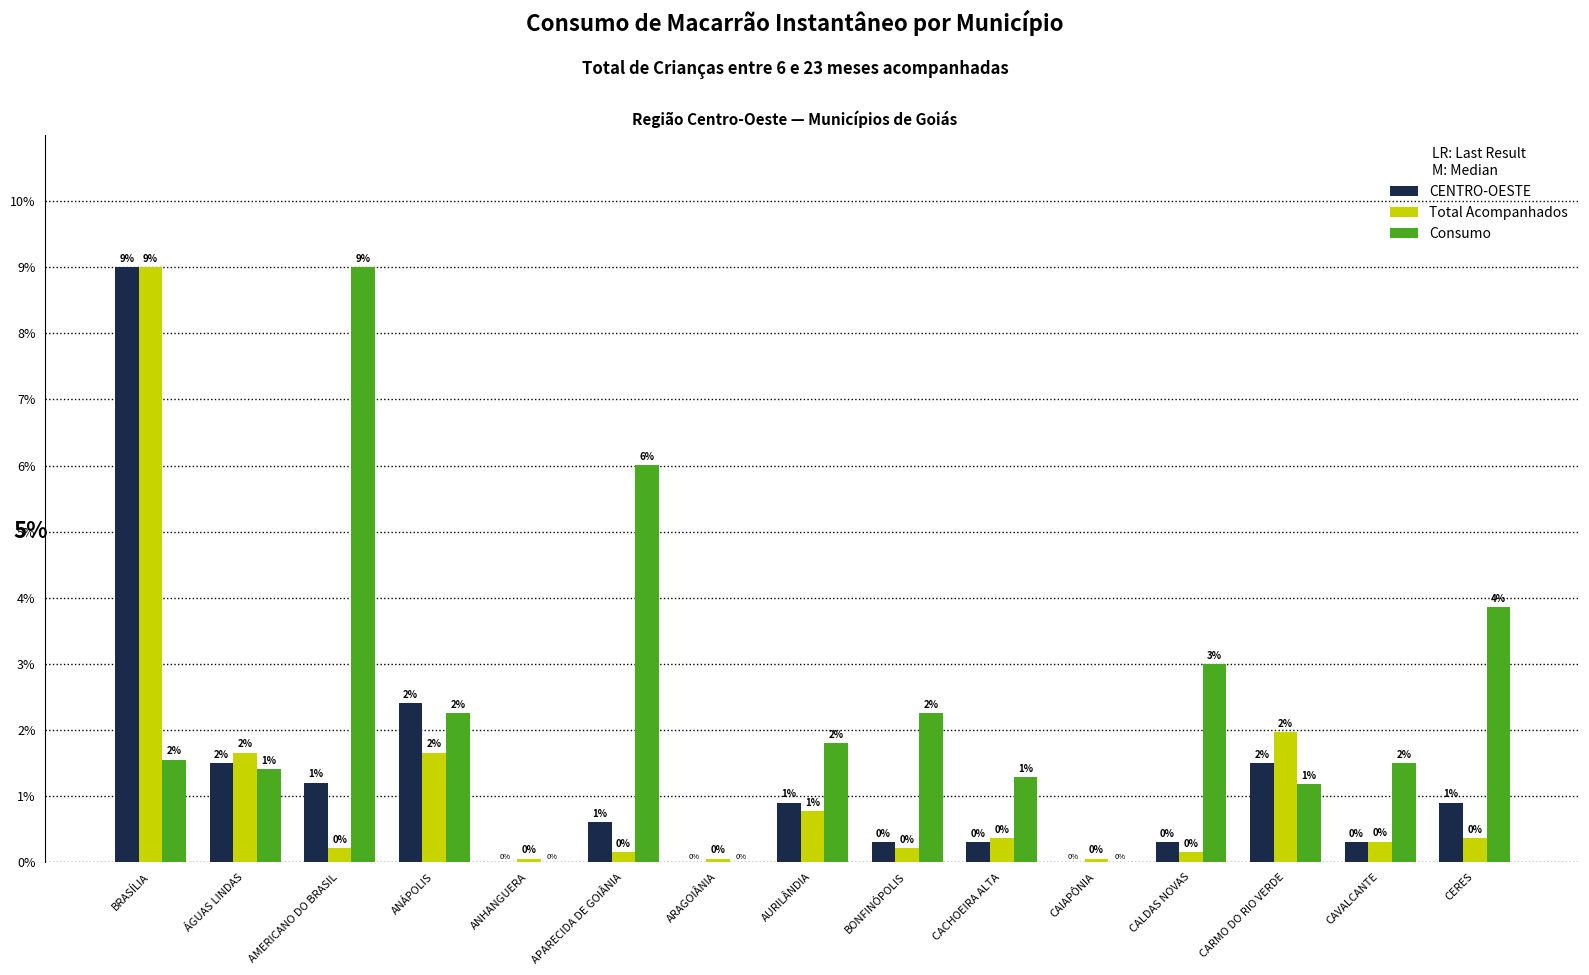

True or false: CENTRO-OESTE has a value of 1.2 at AMERICANO DO BRASIL.

True